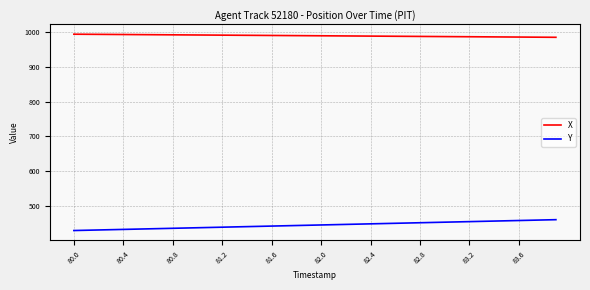

Rank the series by their maximum value, from lowest to highest.

Y, X